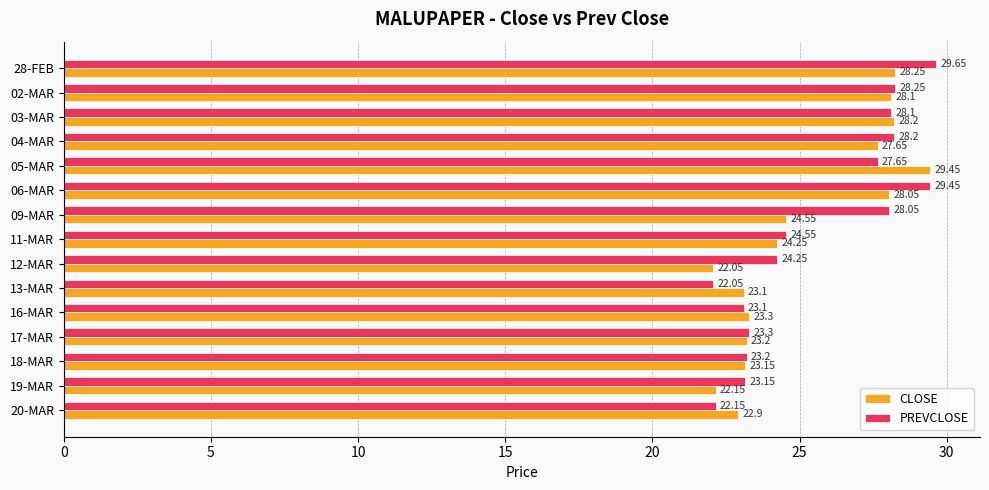

Which series changed the most between 18-MAR and 02-MAR?

PREVCLOSE